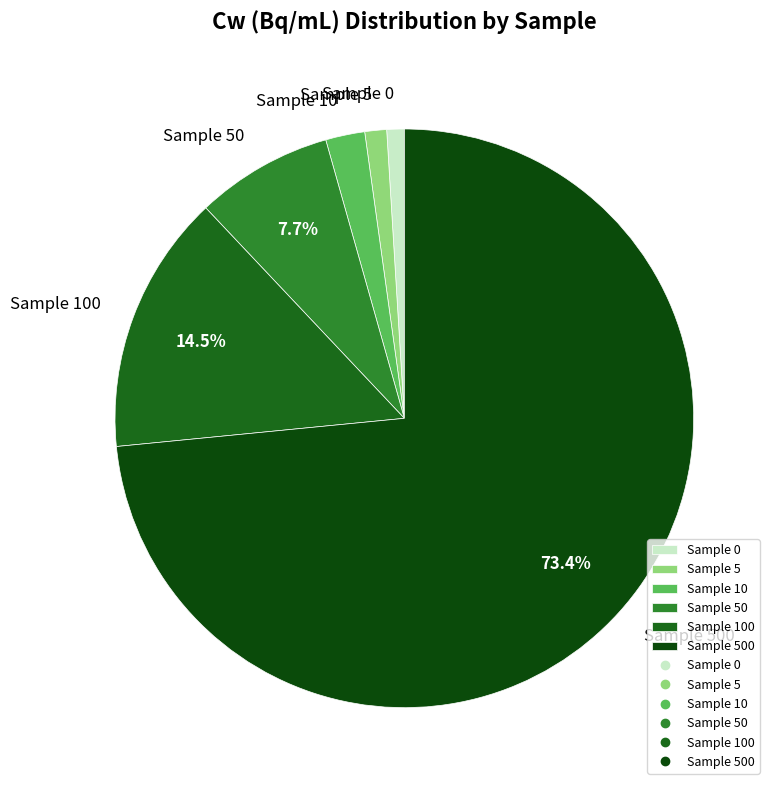

Between Sample 0 and Sample 100, which is larger?

Sample 100